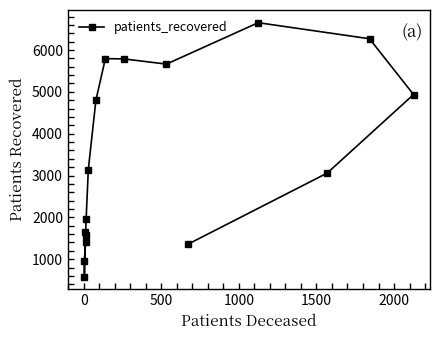

What is the sum of all values?

55594